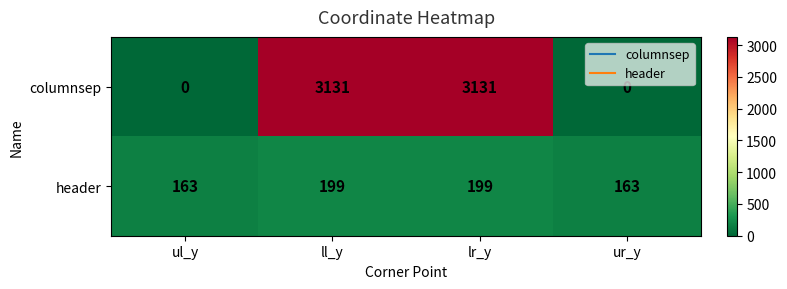

What is the difference between the highest and lowest values at lr_y?

2932